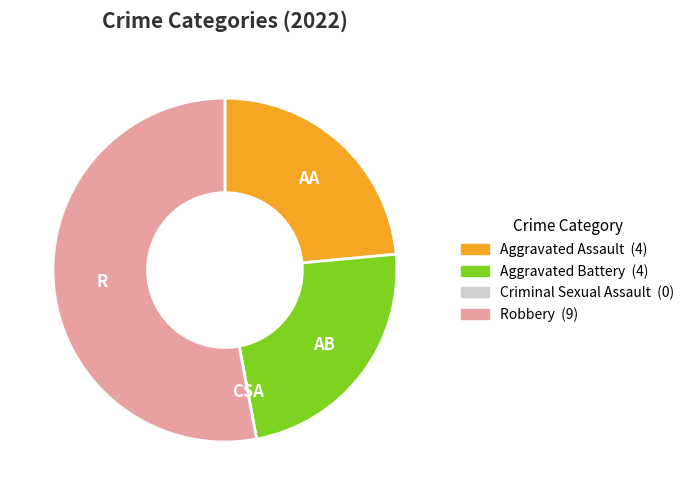

Combined, do Aggravated Battery and Robbery account for over 50%?

Yes